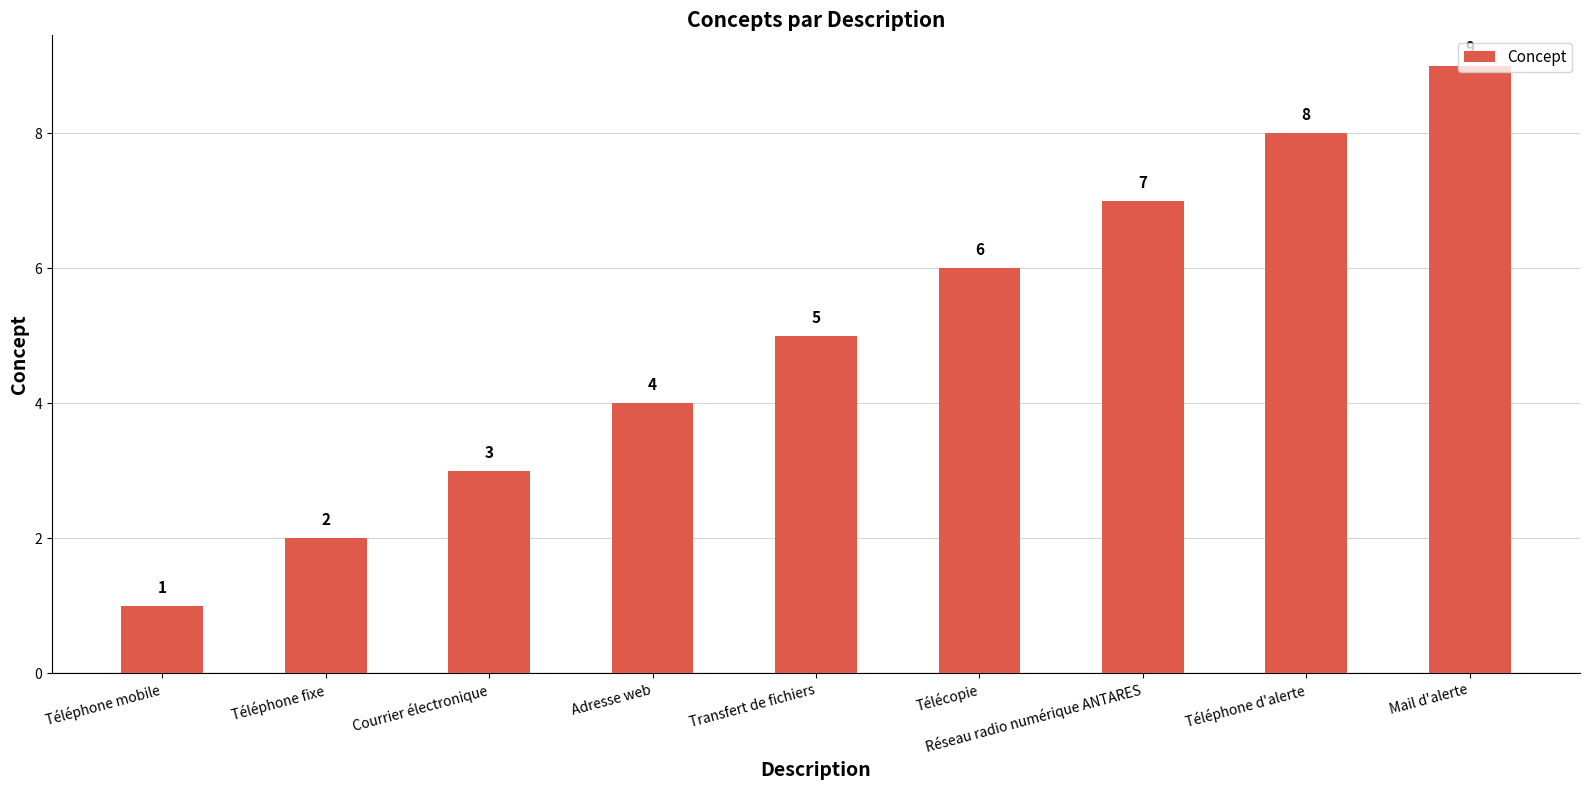

What is the sum of the values at Téléphone mobile and Téléphone d'alerte?

9